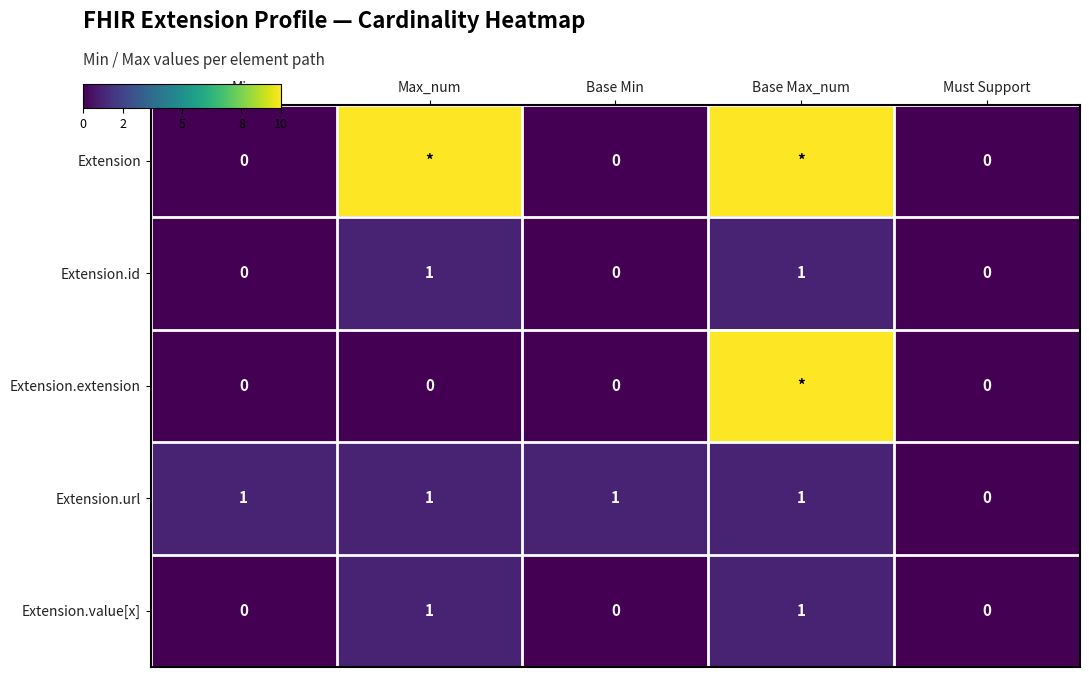

Where is Extension.value[x] nearest to the value 0?

Min